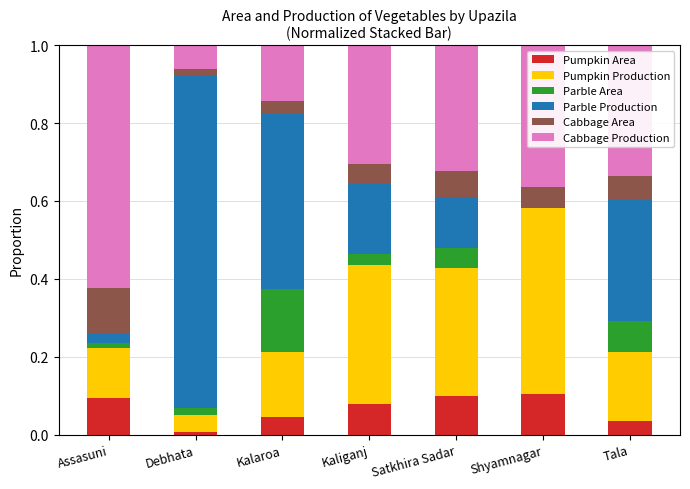

The Pumpkin Area series shows 0.1 at Tala. True or false?

False